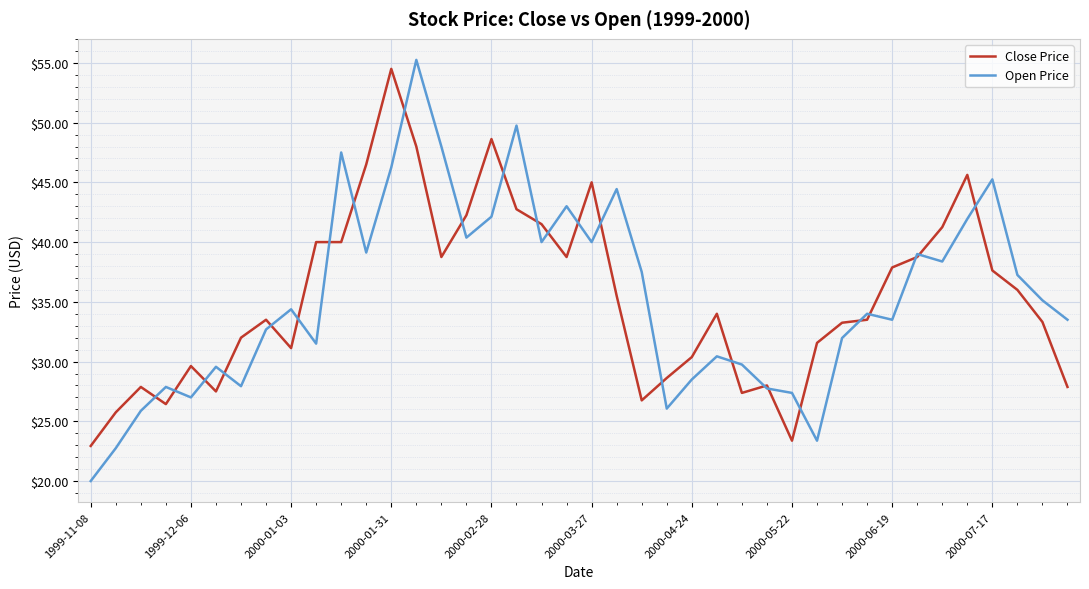

Which series has the largest range (max minus min)?

Open Price